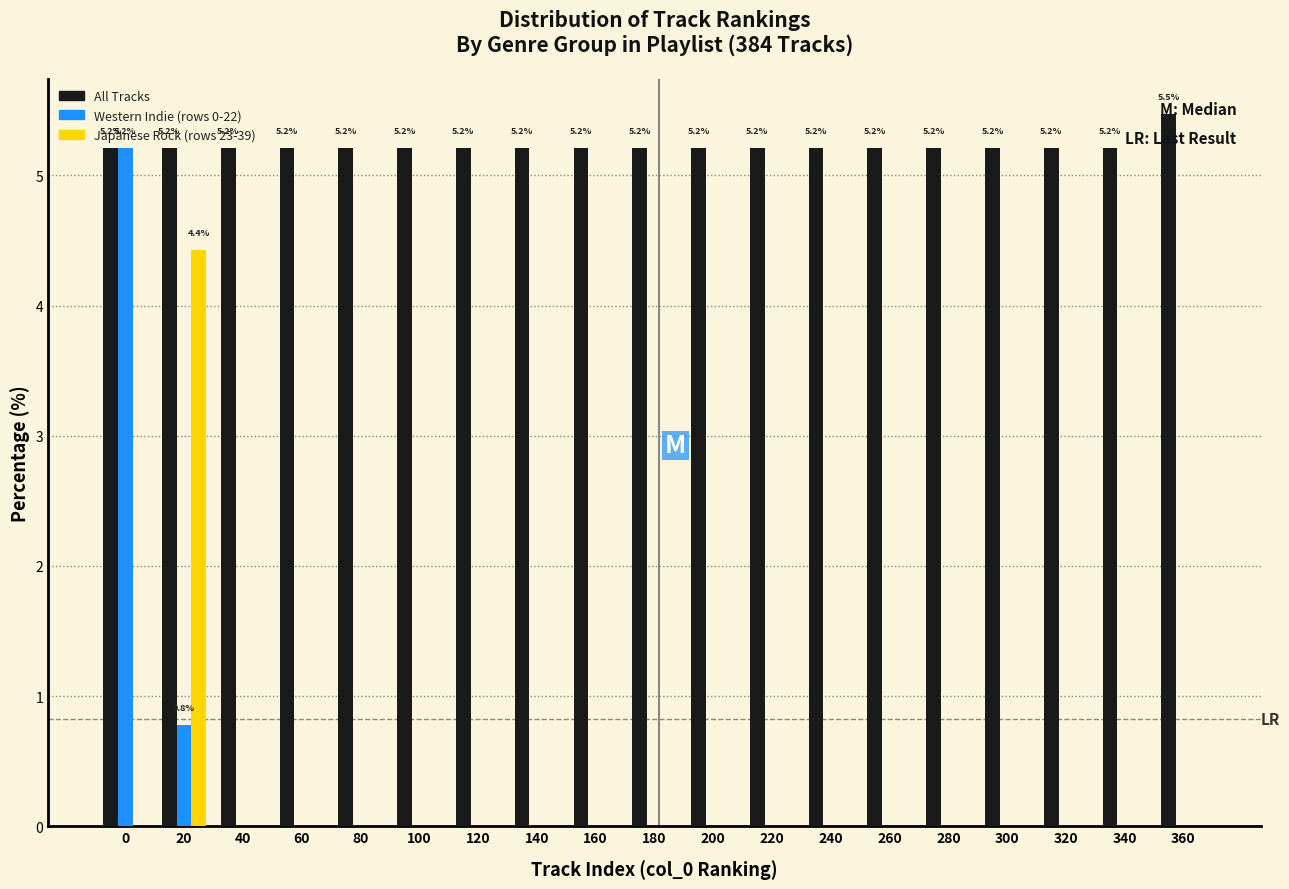

What is the total value across all series at 340?

5.2